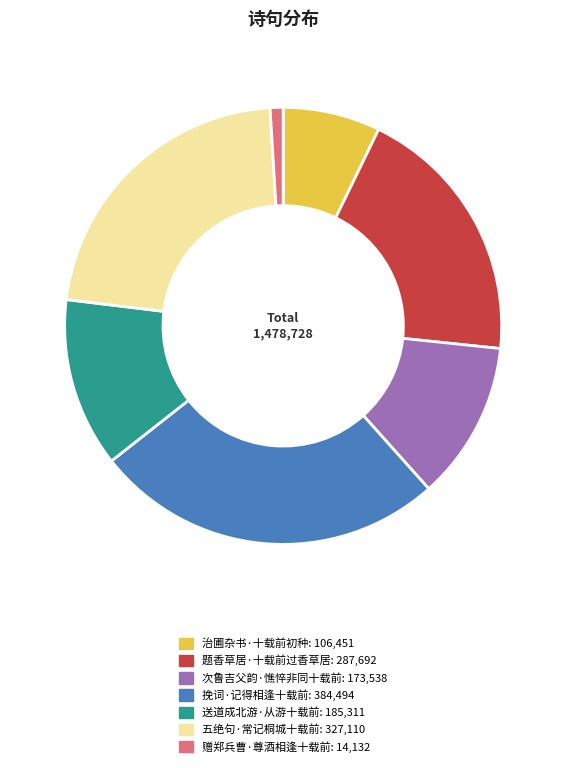

Rank the categories by value from highest to lowest.

挽词·记得相逢十载前, 五绝句·常记桐城十载前, 题香草居·十载前过香草居, 送道成北游·从游十载前, 次鲁吉父韵·憔悴非同十载前, 治圃杂书·十载前初种, 赠郑兵曹·尊酒相逢十载前